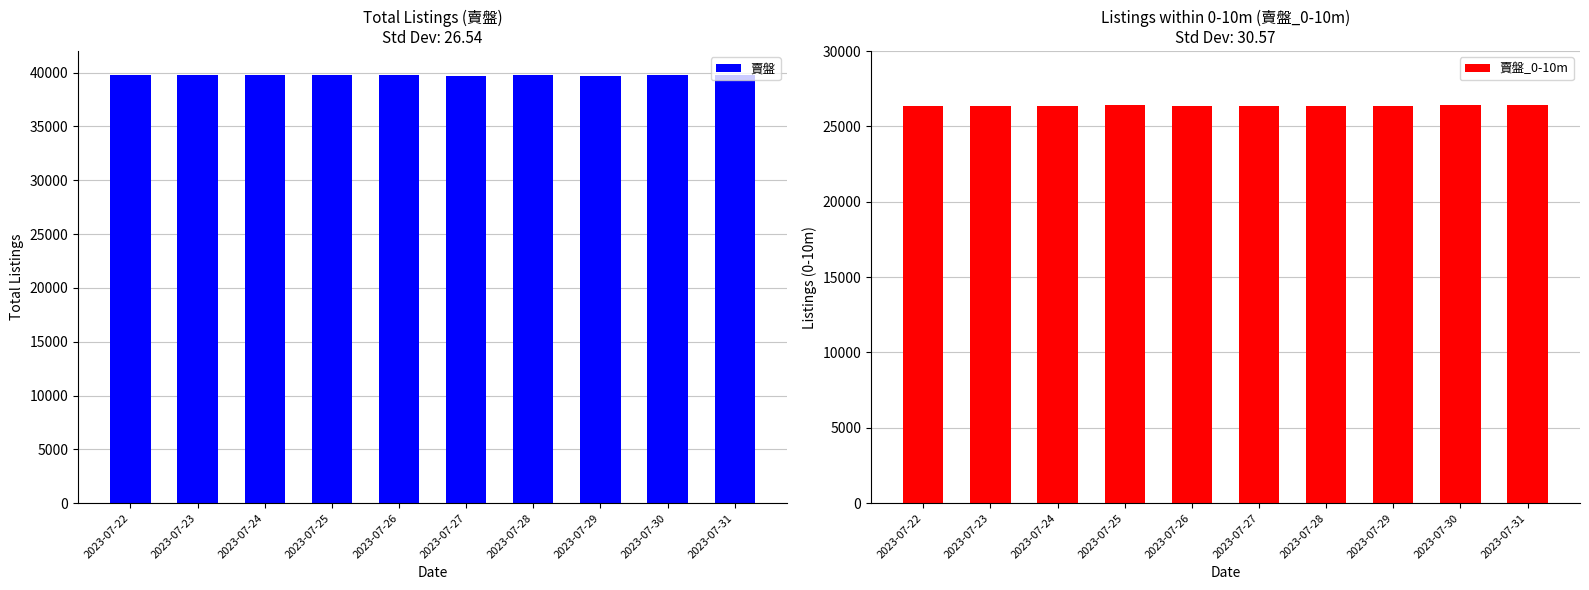

Is it true that 賣盤 equals 61467 at 2023-07-24?

False